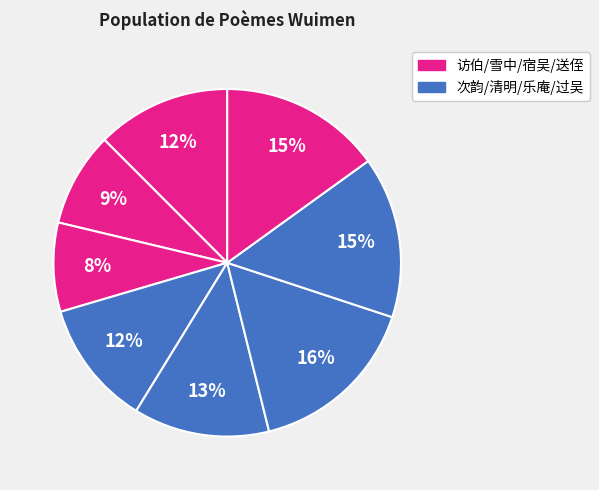

How many slices are in this pie chart?

8